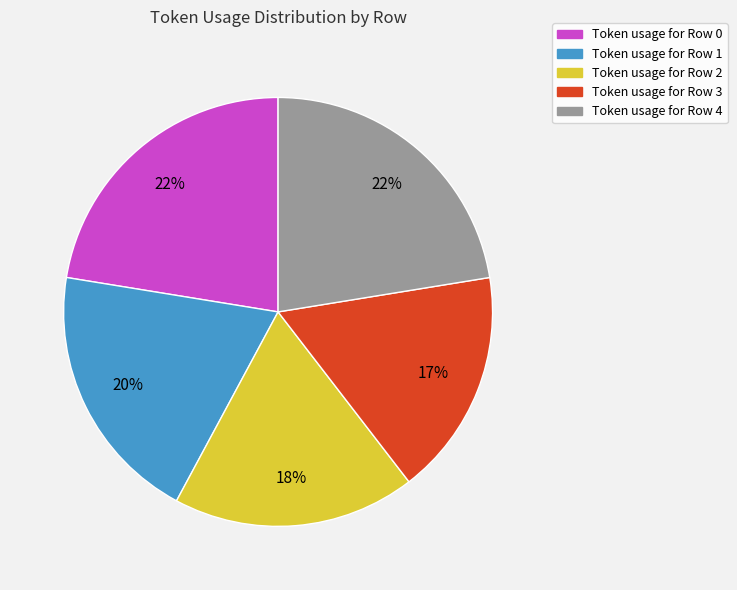

To the nearest percent, what portion does Token usage for Row 1 represent?

20%